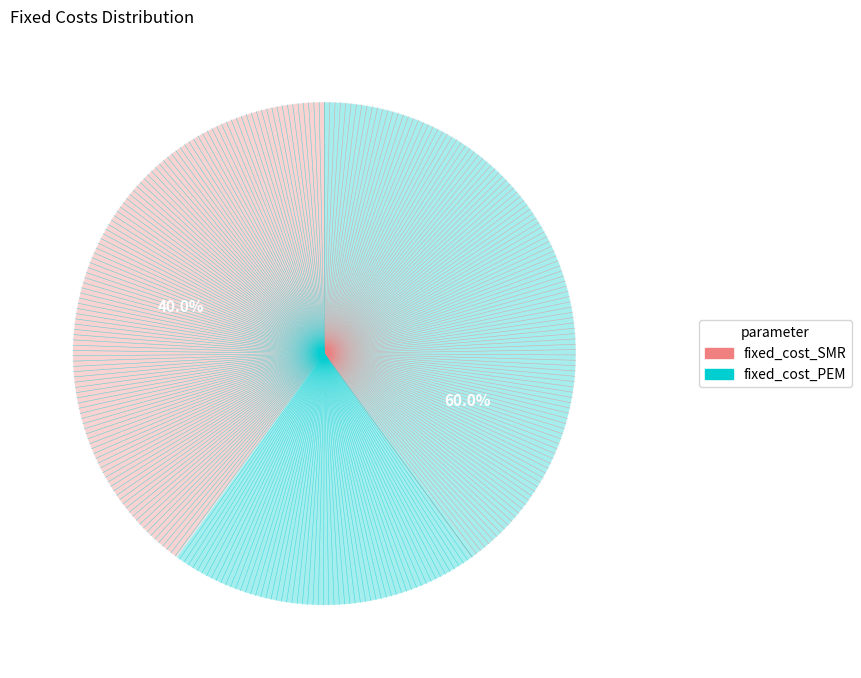

What portion of the pie excludes fixed_cost_SMR?

60.0%